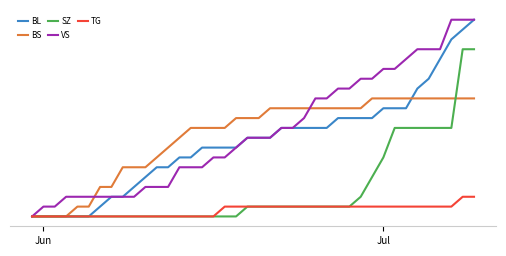

Which series has the largest range (max minus min)?

BL